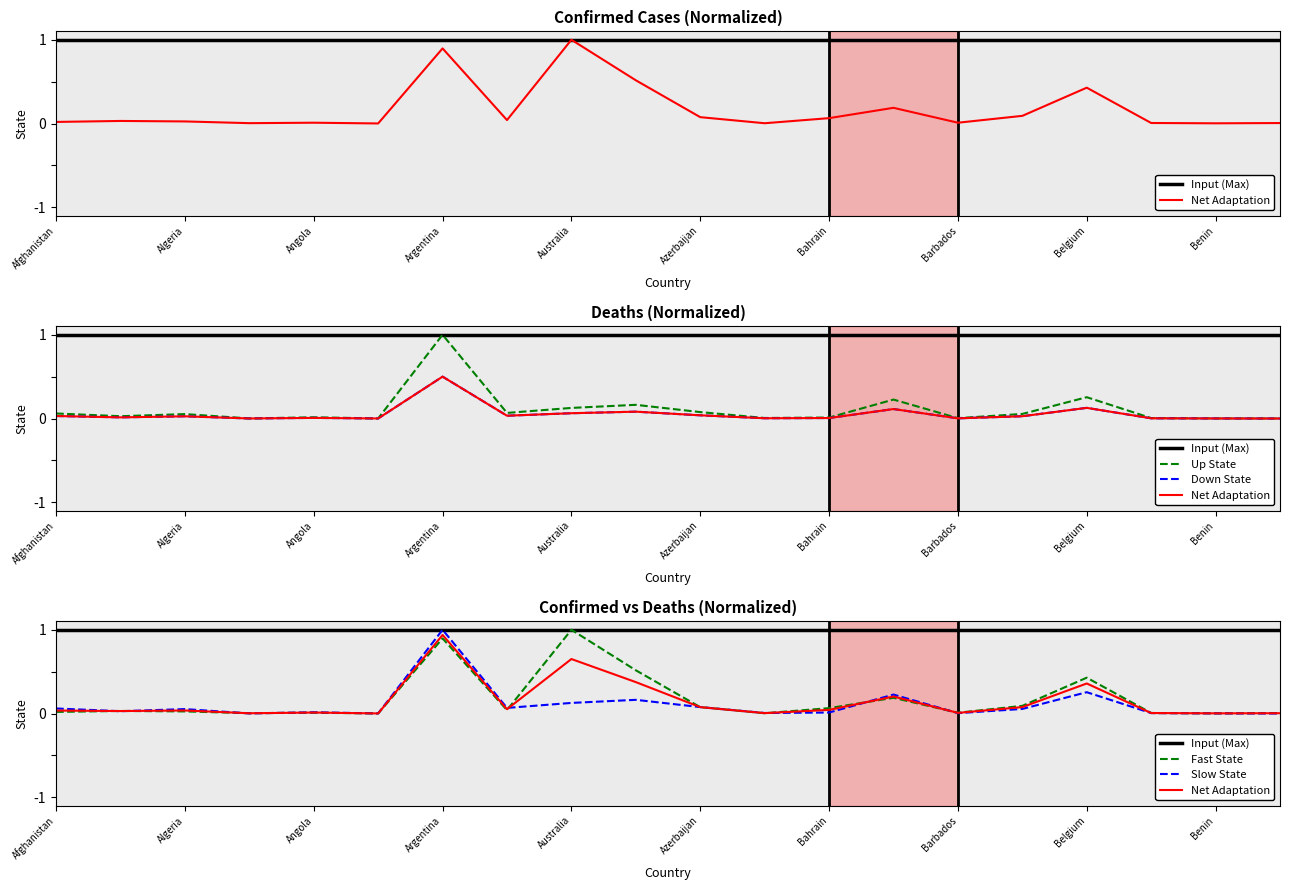

What is the value of the Slow State point at the 3rd from the left?

0.1